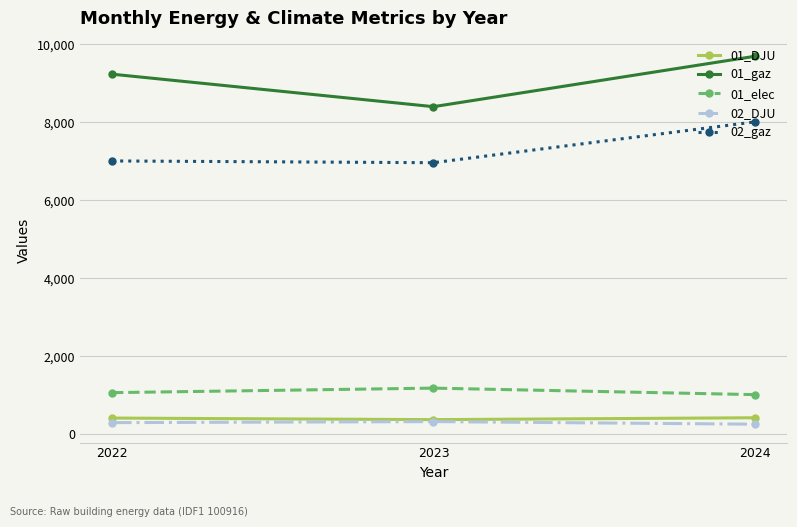

At which category is the sum across all series the highest?

2024